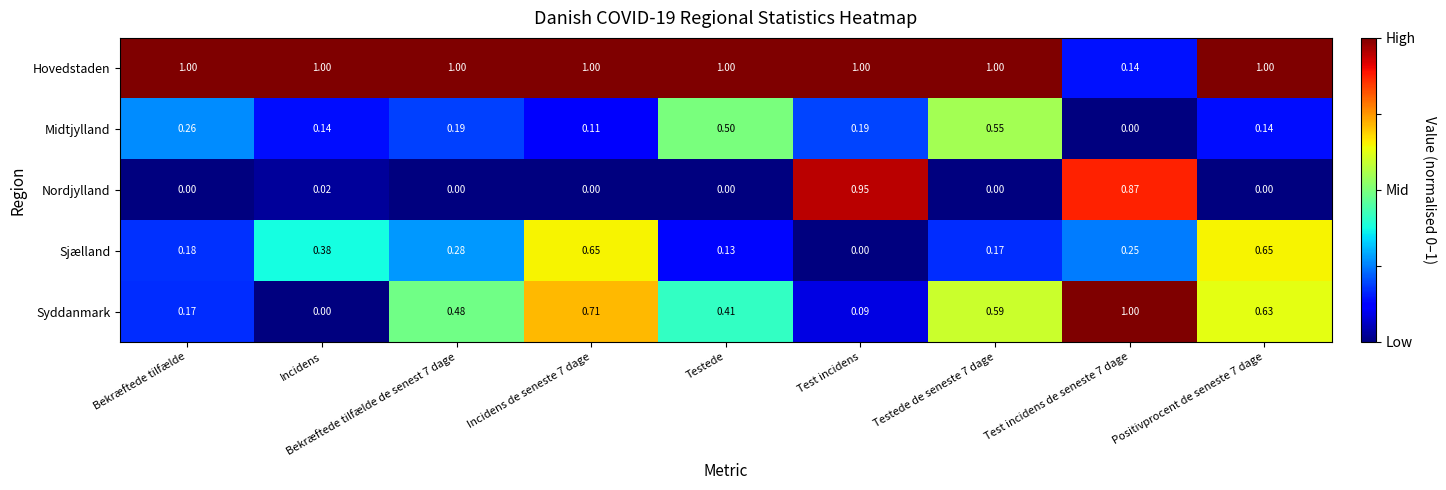

Which category has the lowest value in the Syddanmark series?

Incidens